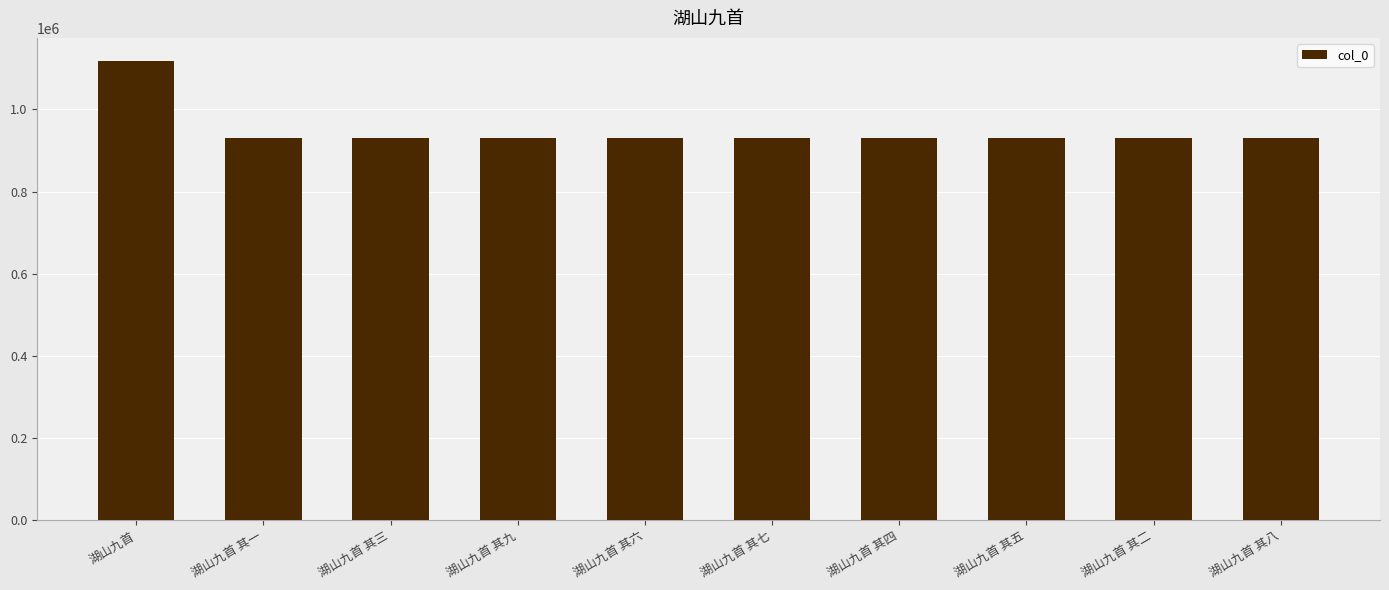

The chart shows a value of 930050 at 湖山九首 其八. True or false?

True